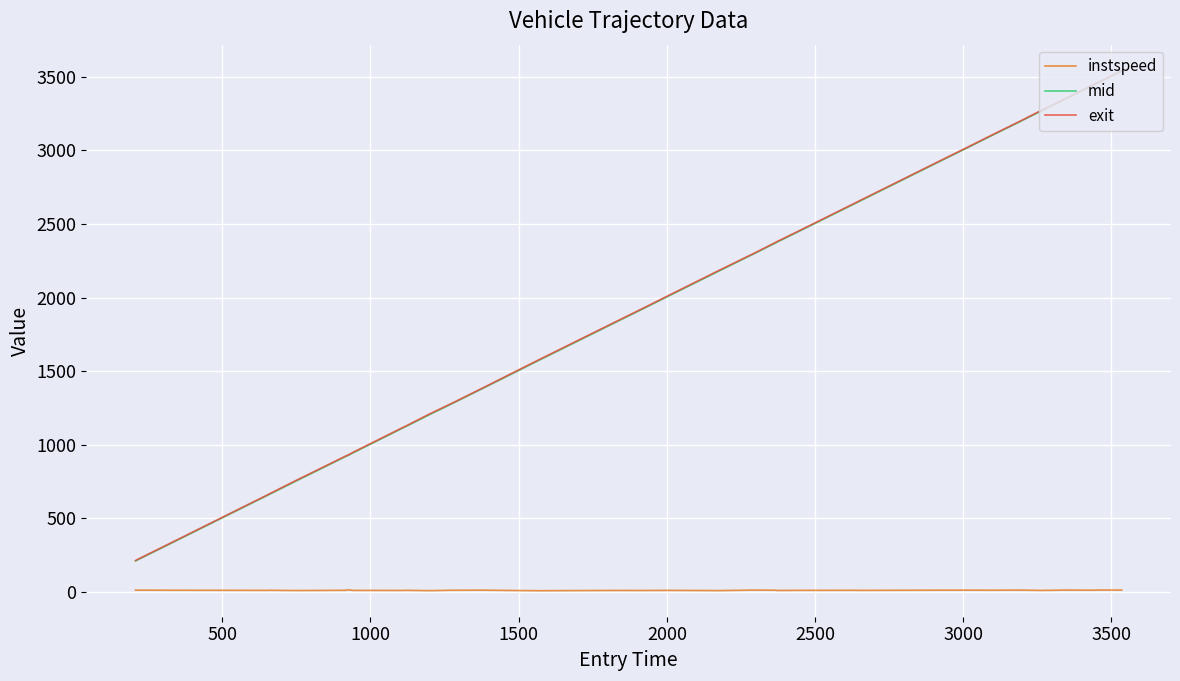

True or false: instspeed and exit intersect in this chart.

False